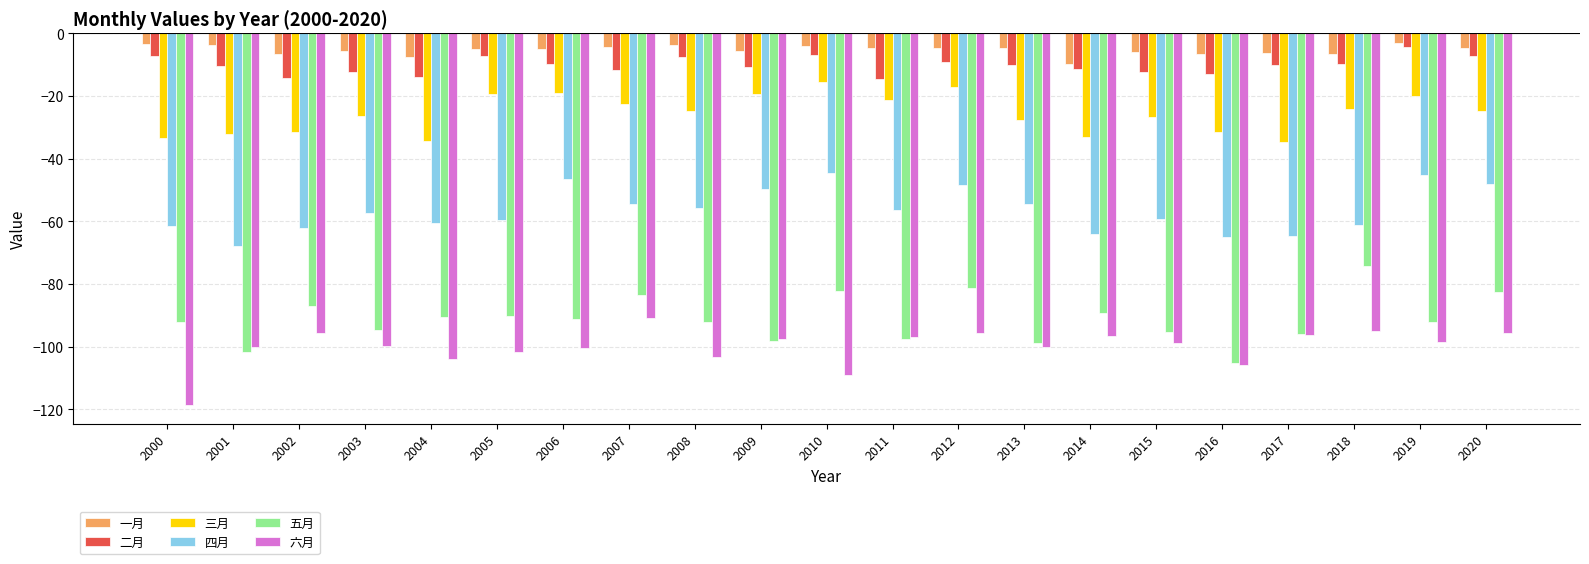

The value of 二月 at 2011 is -14.5. True or false?

True